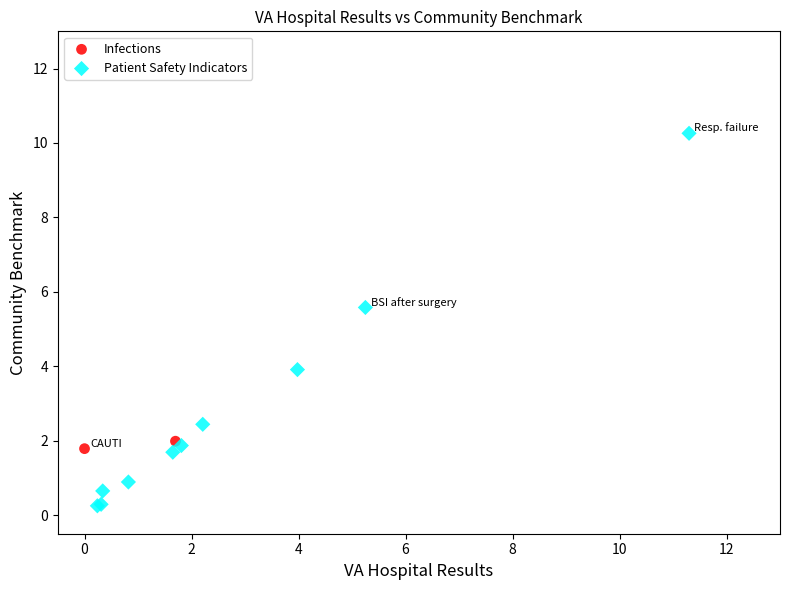

What are all the series names shown in the legend?

Infections, Patient Safety Indicators